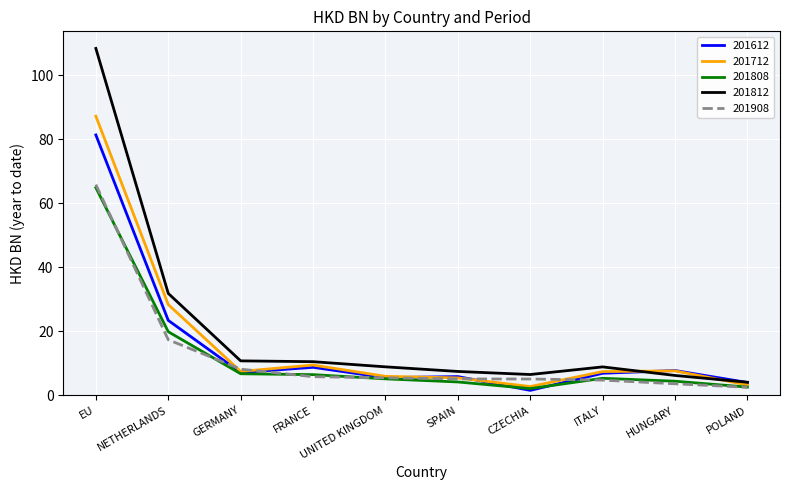

Where does the 201712 series first go above 7?

EU